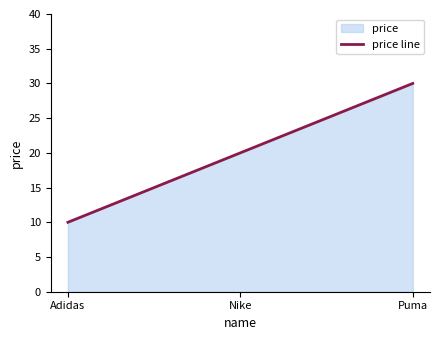

How many lines are shown in the chart?

1